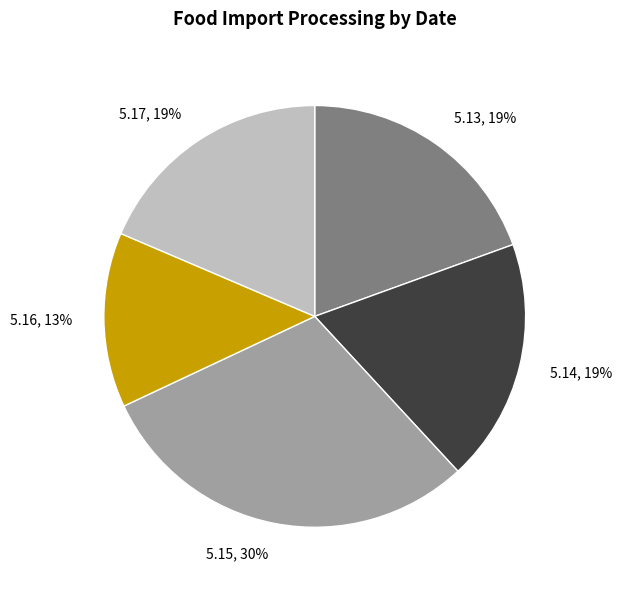

Which slice is the largest?

5.15